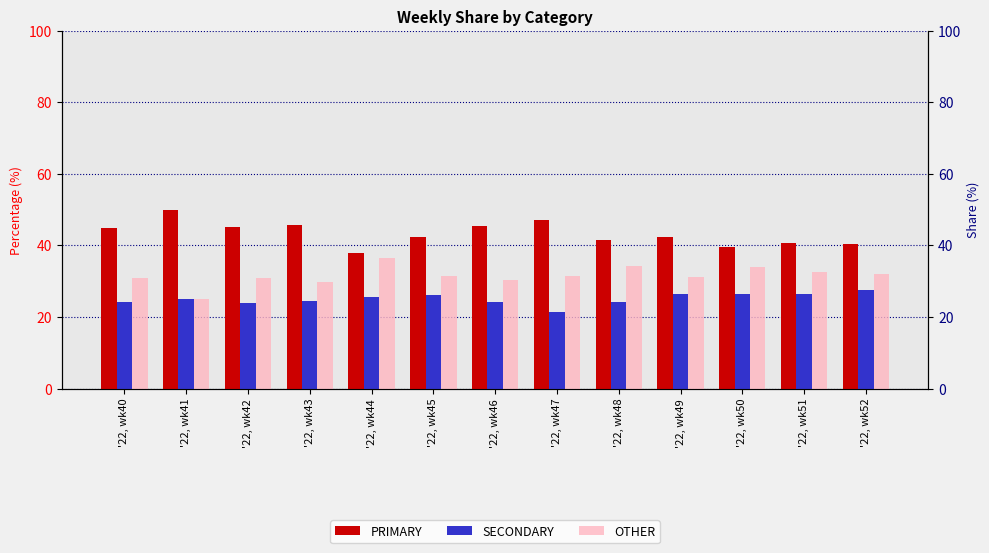

Reading right to left, what are all the values shown in this chart?

PRIMARY: 40.5	40.8	39.5	42.2	41.4	47.1	45.5	42.5	38.0	45.8	45.2	50.0	44.9
SECONDARY: 27.5	26.5	26.4	26.4	24.2	21.4	24.1	26.2	25.6	24.5	23.9	25.0	24.2
OTHER: 31.9	32.7	34.1	31.3	34.3	31.5	30.4	31.3	36.4	29.7	31.0	25.0	30.9